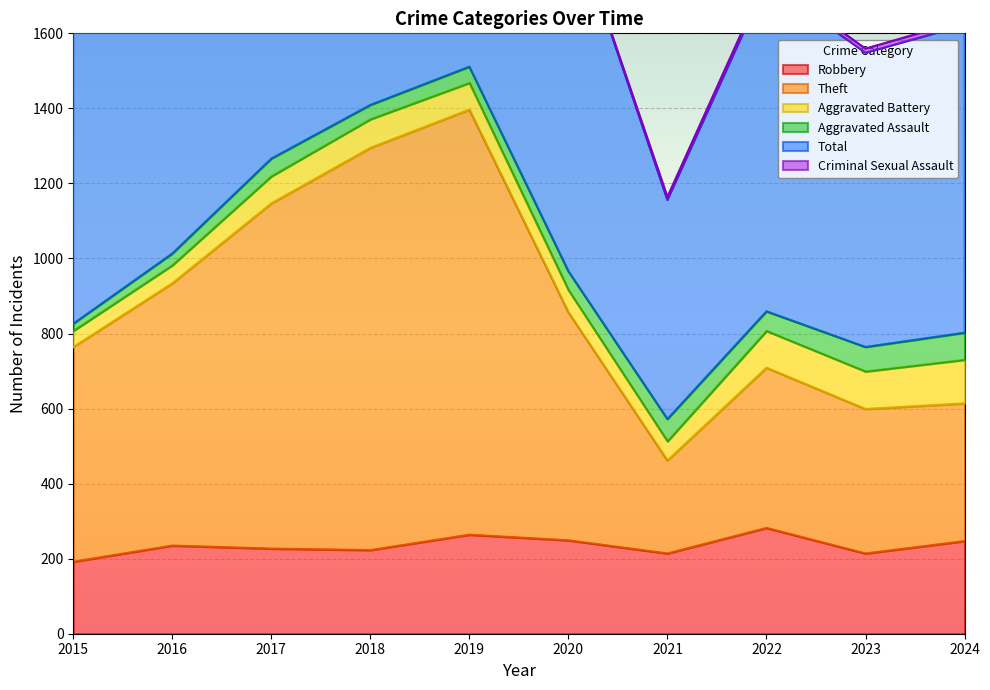

What is the value of the Total point at the 8th from the left?

1749